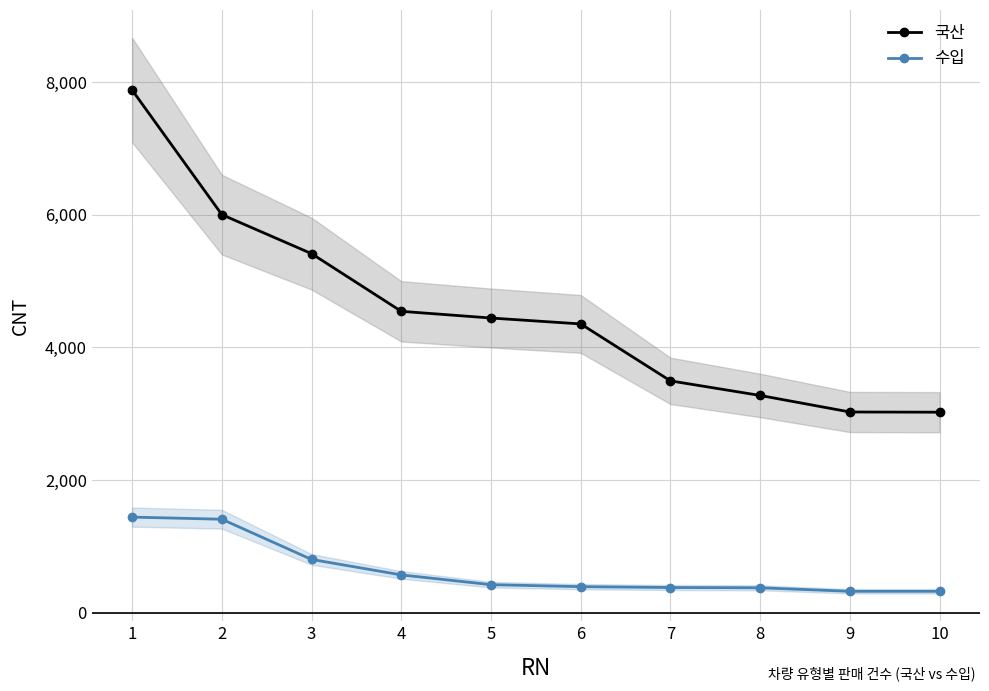

What is the value of the 국산 point at the 3rd from the left?

5414